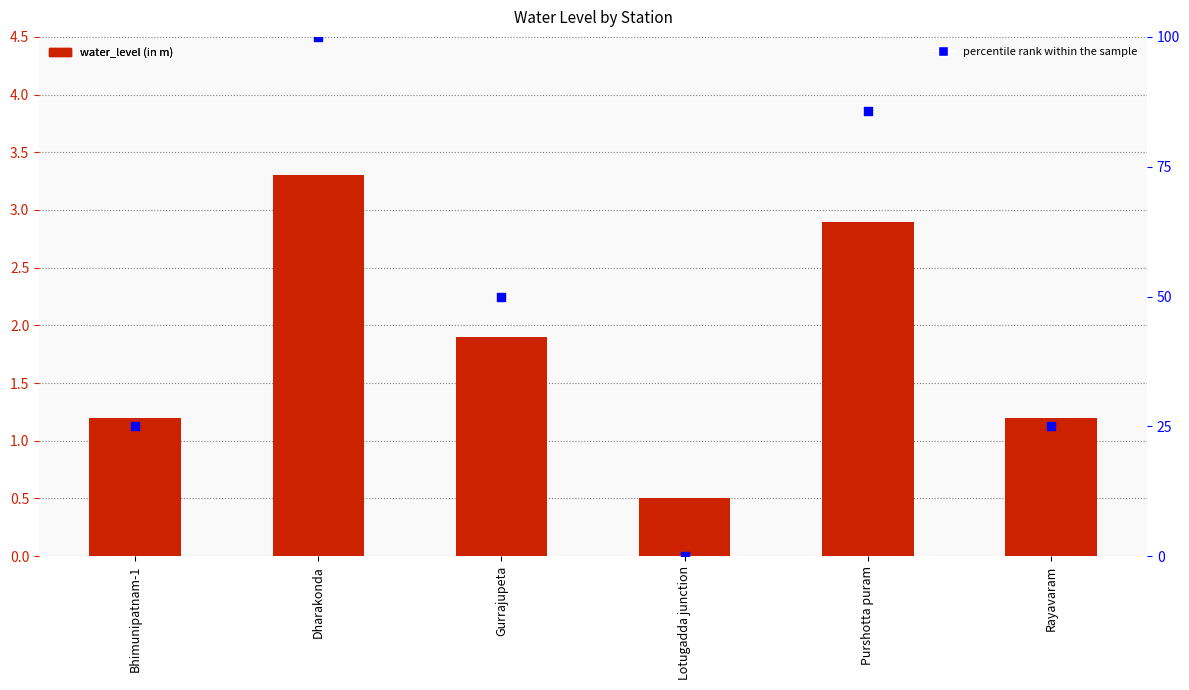

Is the value of percentile rank within the sample at Rayavaram greater than the value of water_level (in m) at Dharakonda?

Yes